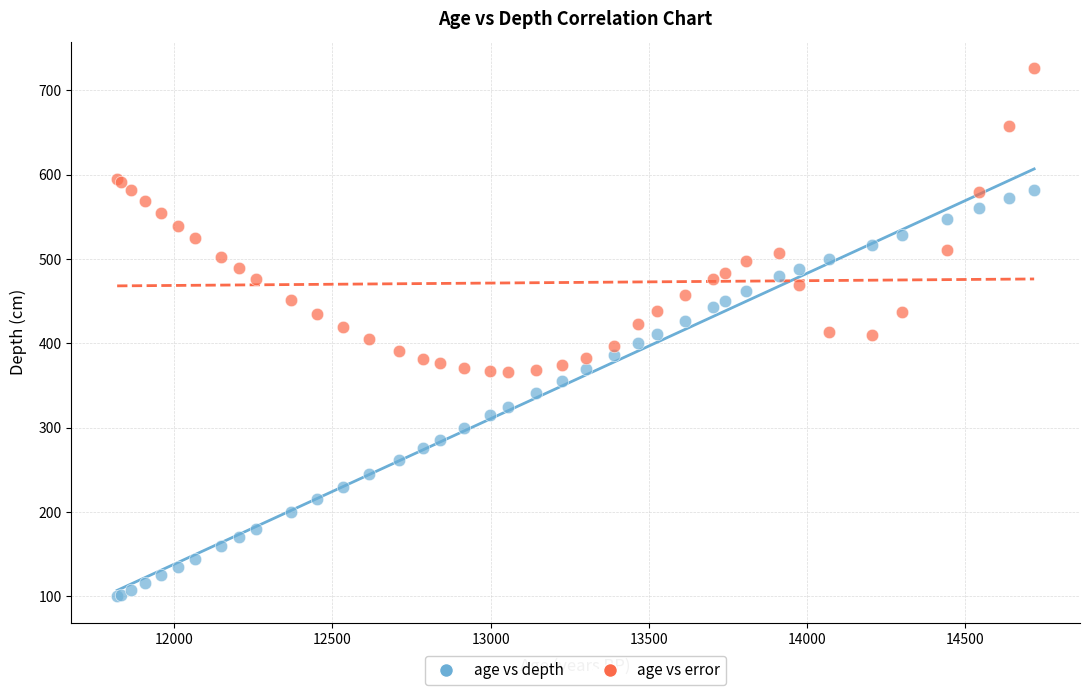

Which series has the largest Y range (max minus min)?

age vs depth